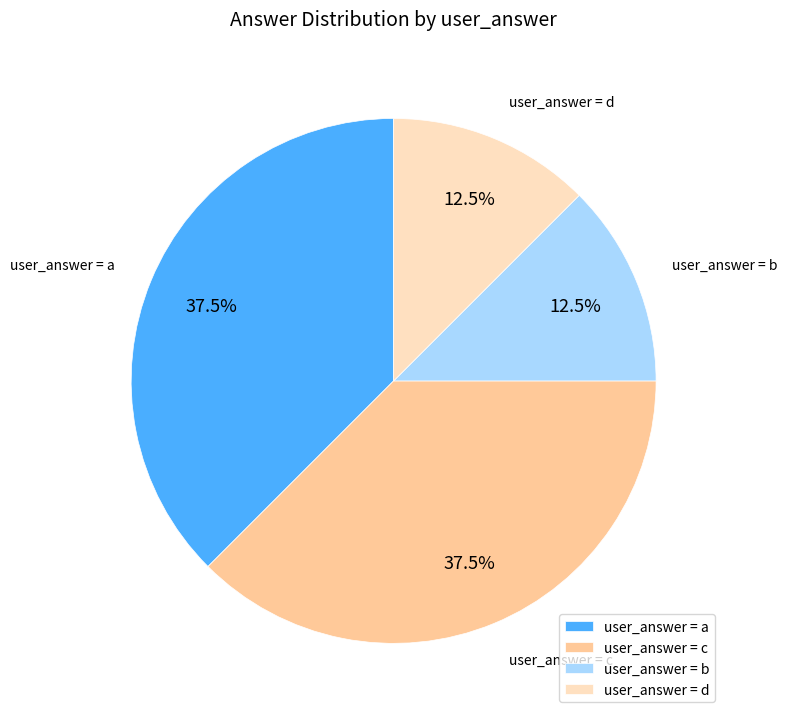

How much of the chart is everything except user_answer = d?

87.5%